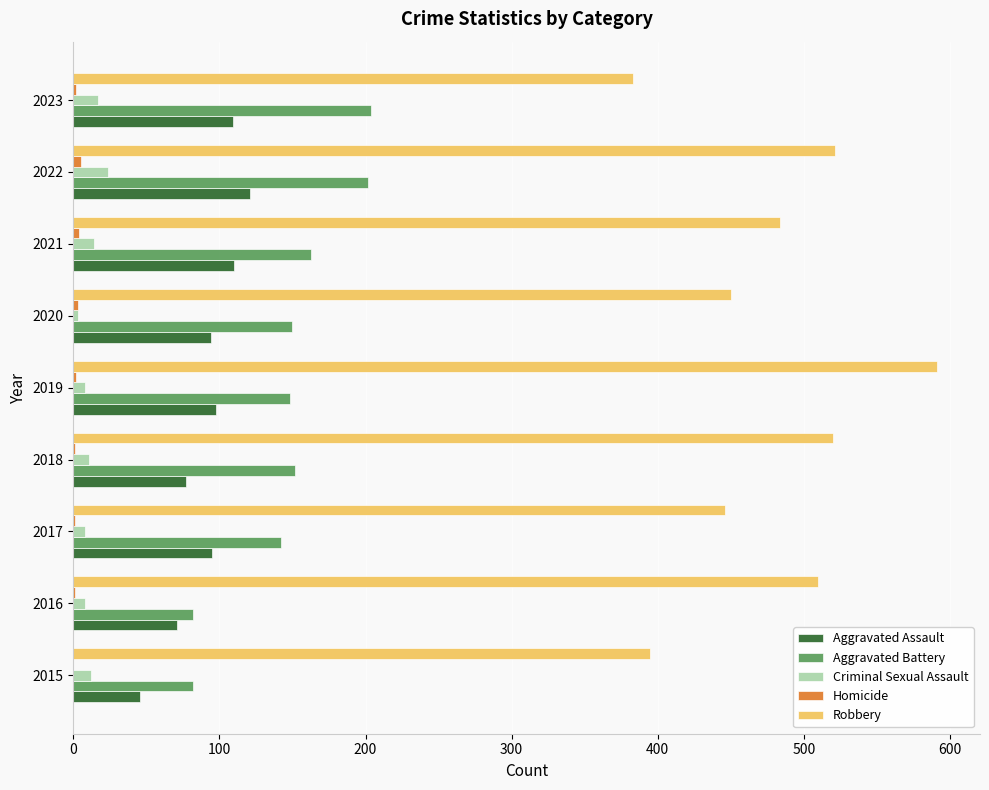

What is the sum of all Robbery values?

4300